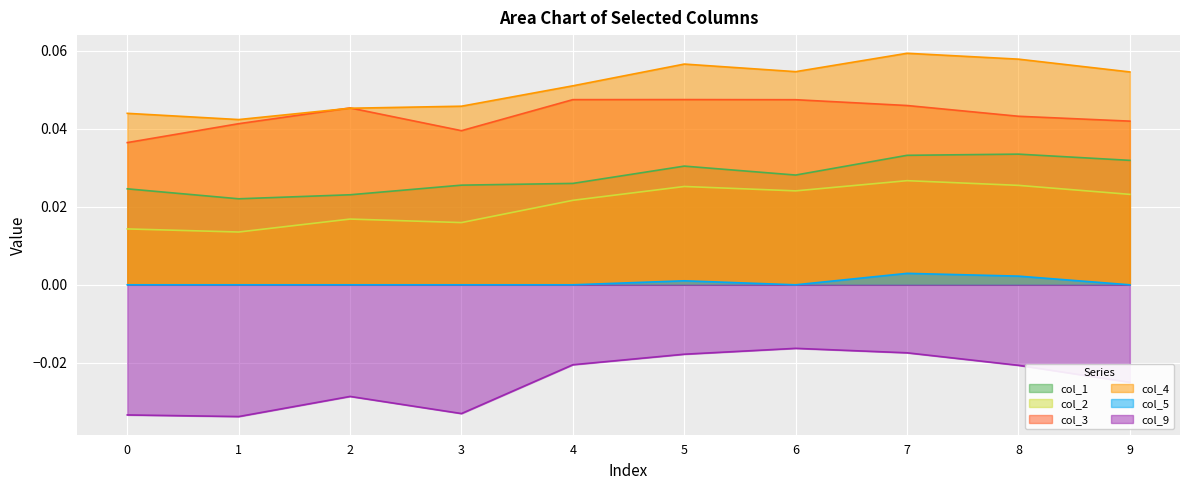

Is the value of col_4 at 5 greater than the value of col_1 at 2?

Yes